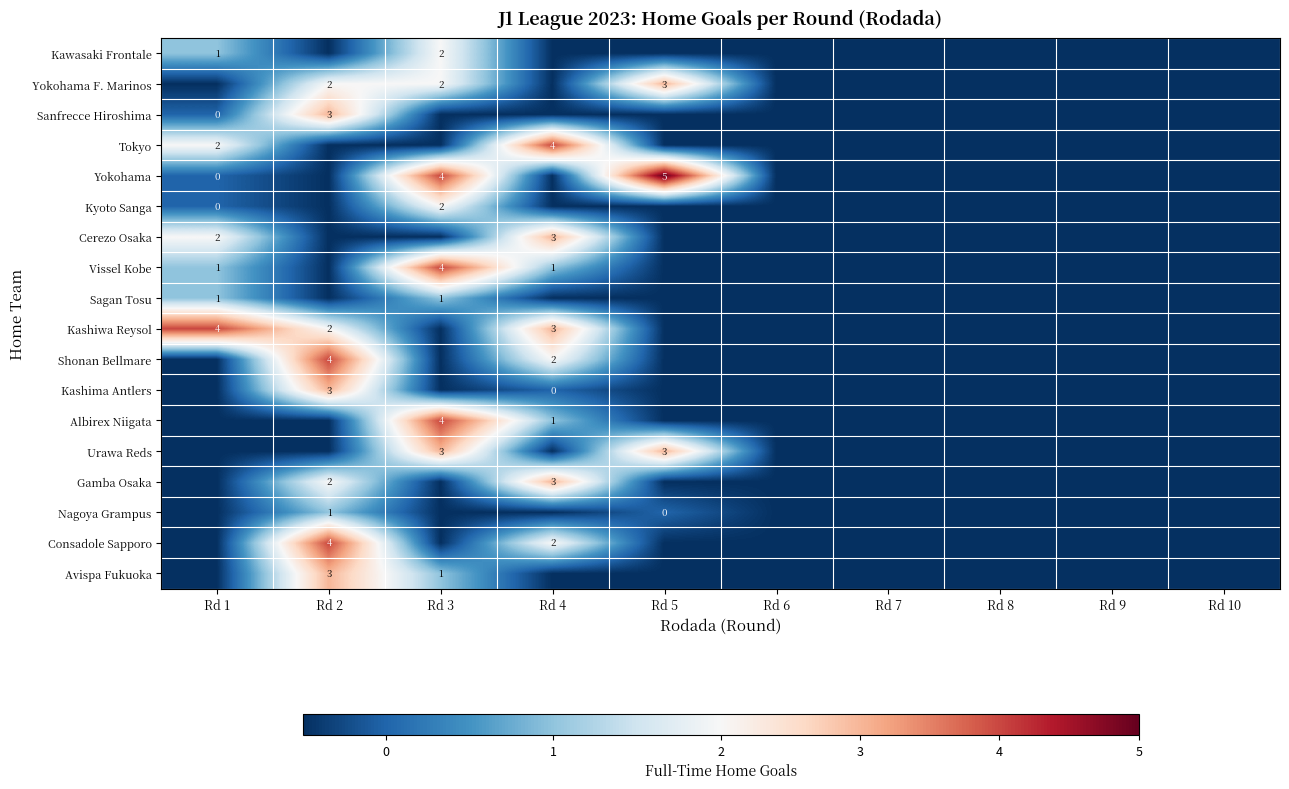

Which has a higher value, Rd 6 or Rd 1?

Rd 1